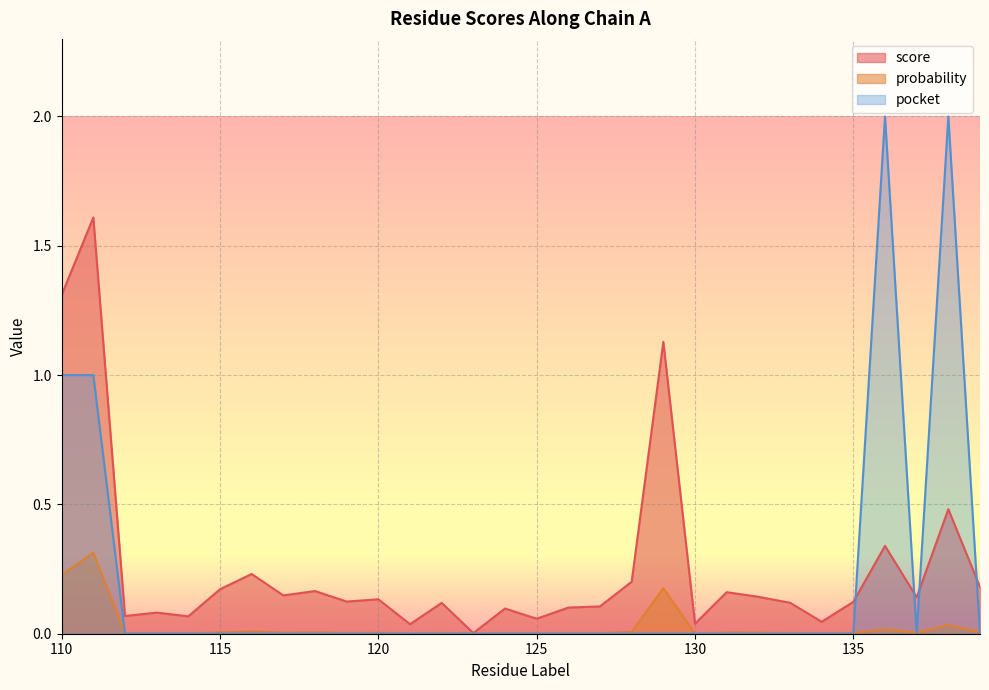

What is the approximate value of score at 138?

0.5